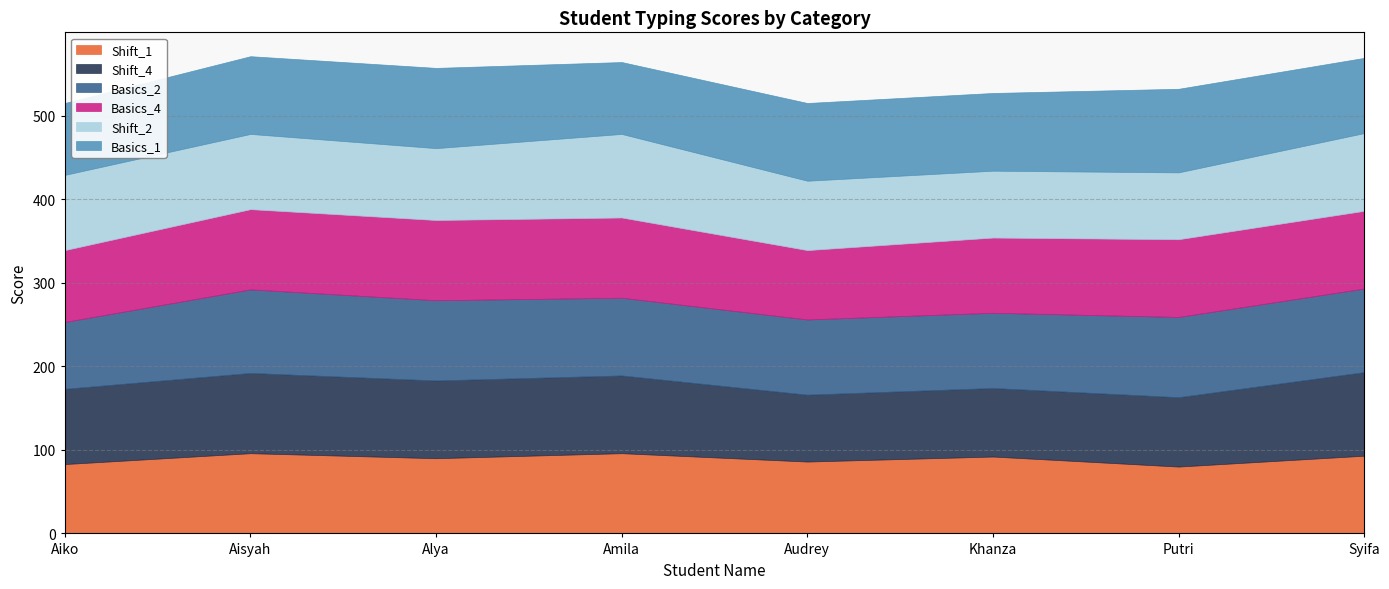

True or false: Basics_4 has more than 2 points higher than both neighbors.

False